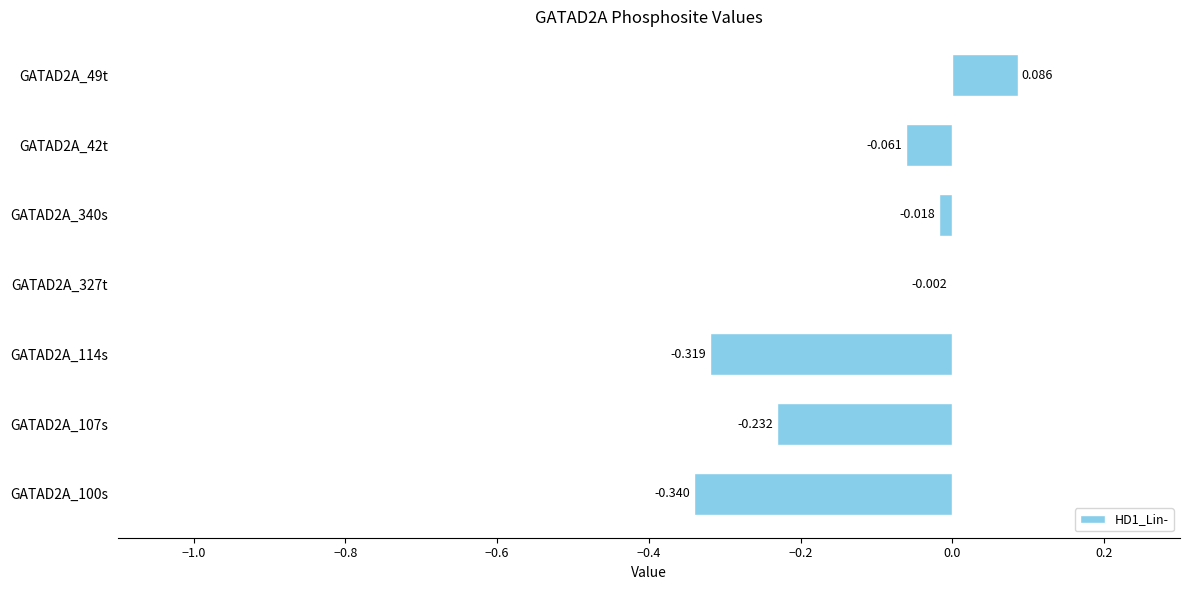

Where is the data nearest to the value 0?

GATAD2A_327t